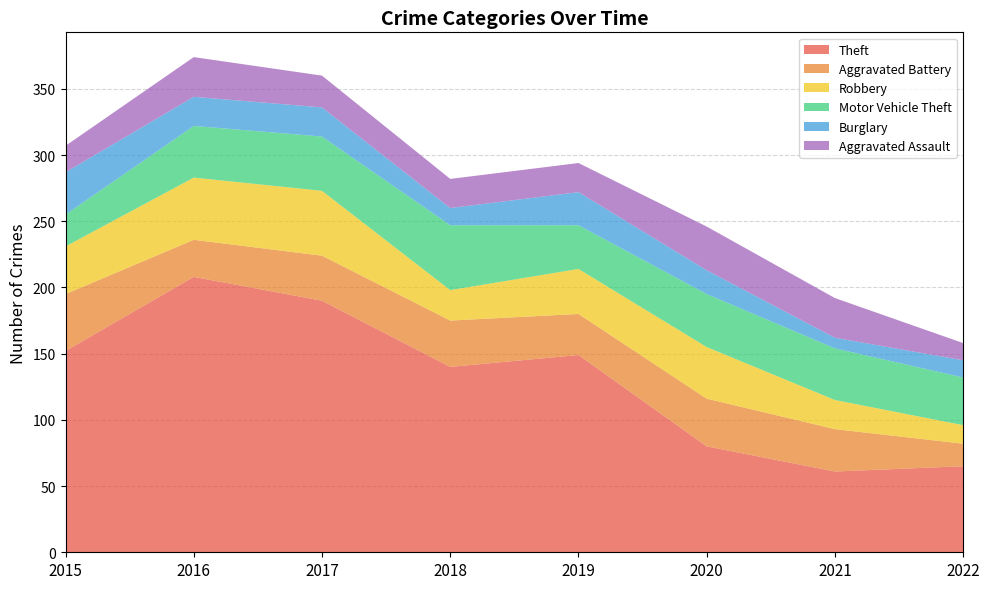

Reading left to right, list all the values displayed in this chart.

Theft: 152	208	190	140	149	80	61	65
Aggravated Battery: 43	28	34	35	31	36	32	17
Robbery: 36	47	49	23	34	39	22	14
Motor Vehicle Theft: 24	39	41	49	33	40	39	36
Burglary: 32	22	22	13	25	18	8	13
Aggravated Assault: 20	30	24	22	22	33	30	13